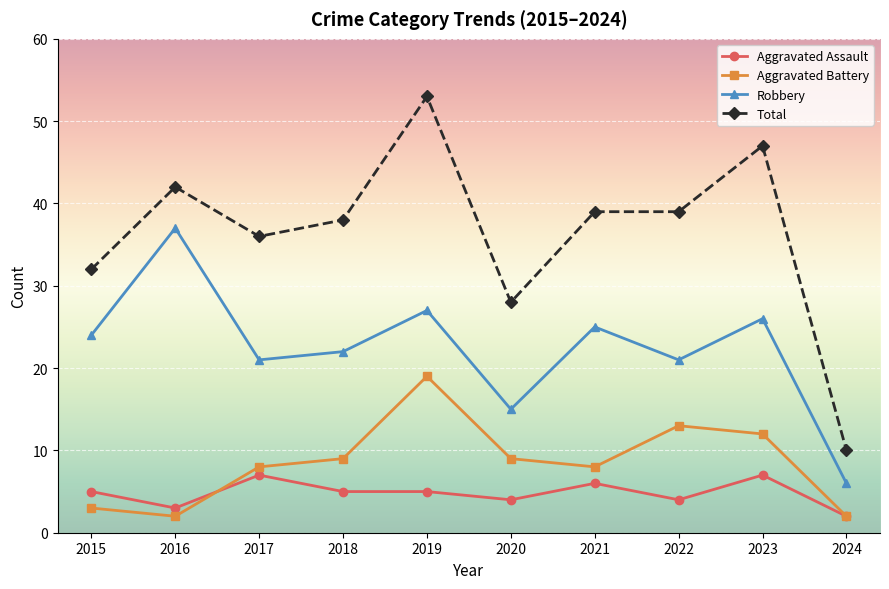

What is the spread (max minus min) of values at 2021?

33